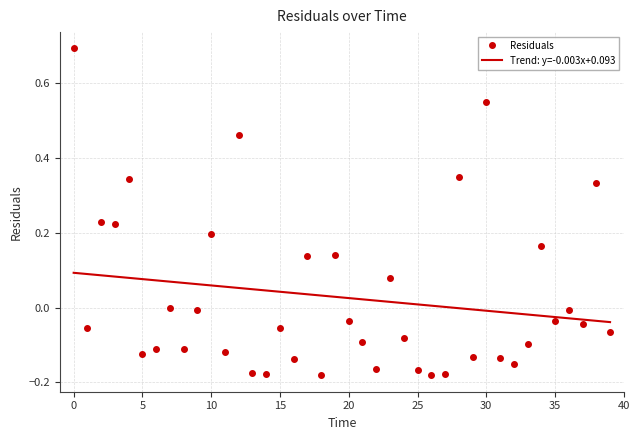

What is the greatest value displayed?

0.7